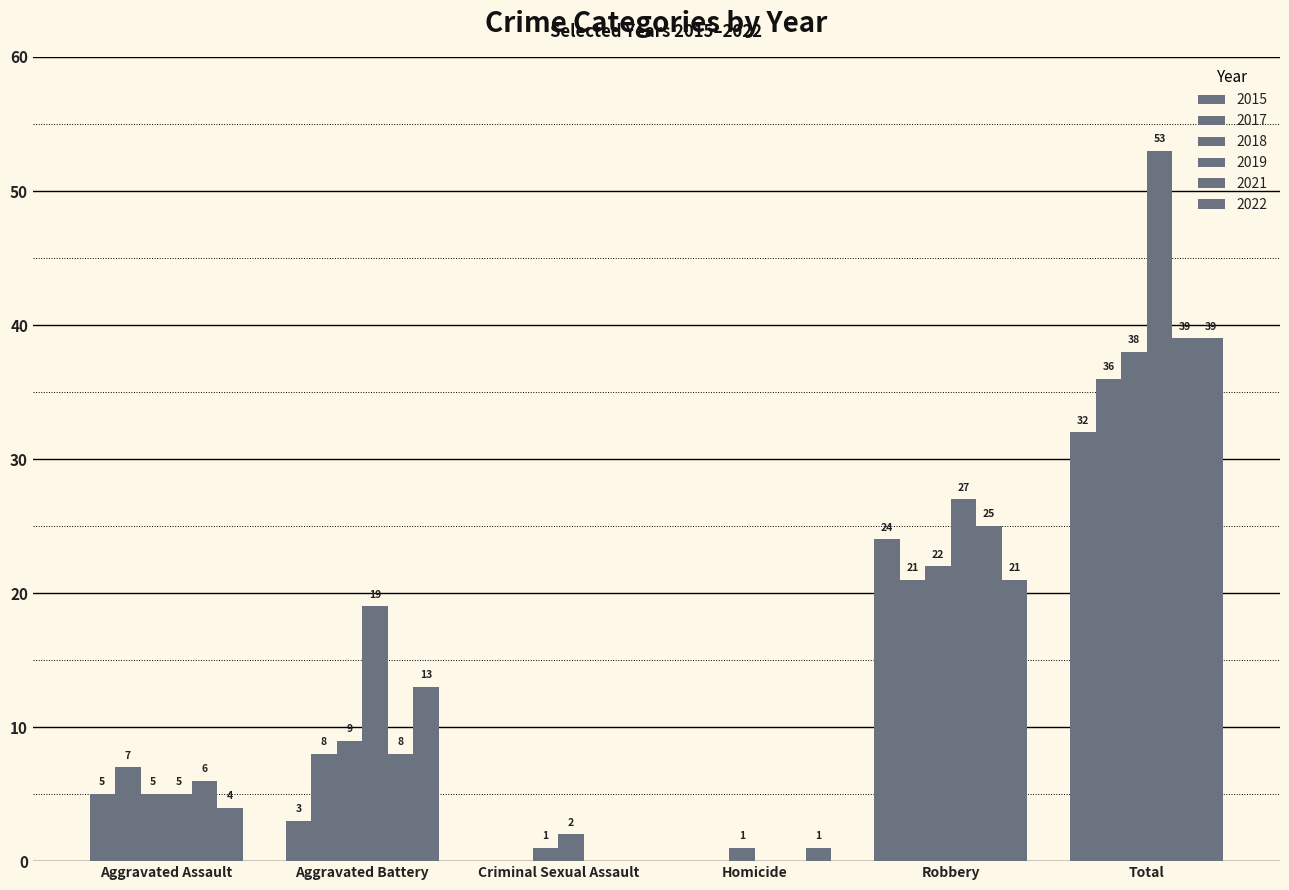

What is the label of the 3rd bar from the right?

Homicide